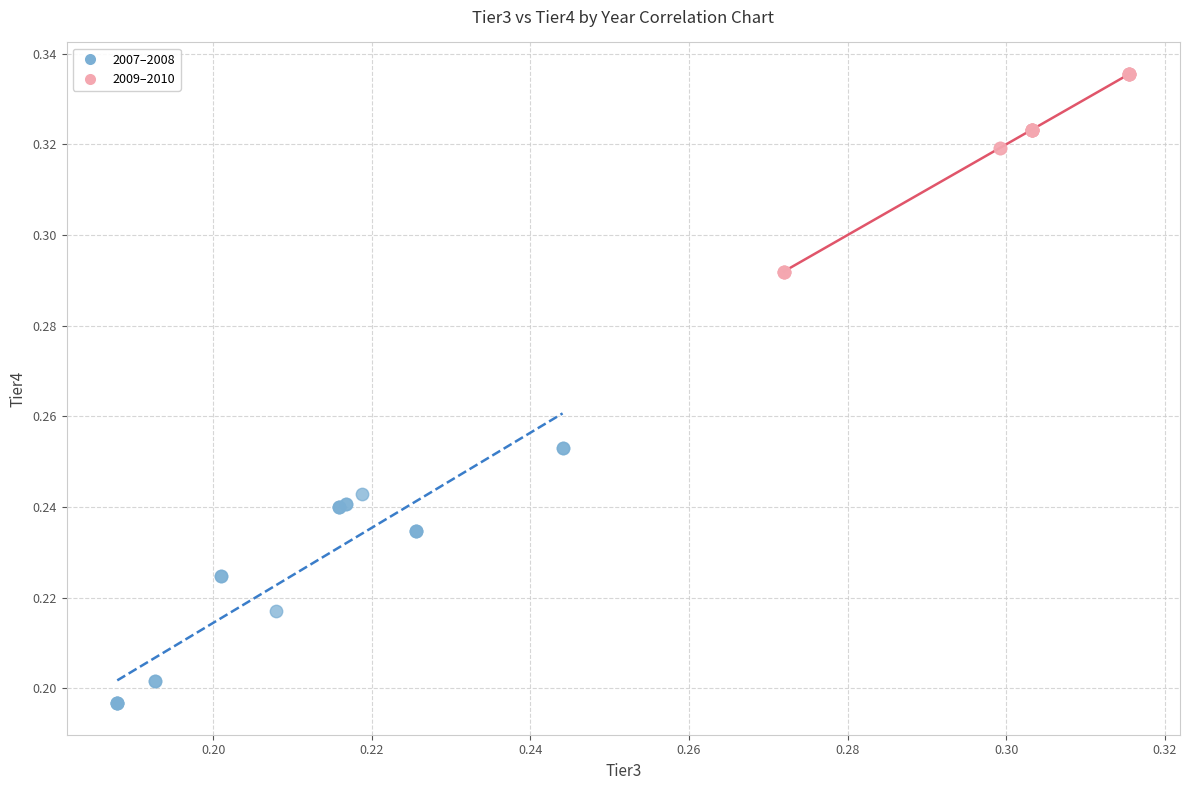

Which series contains the highest Y value?

2009–2010